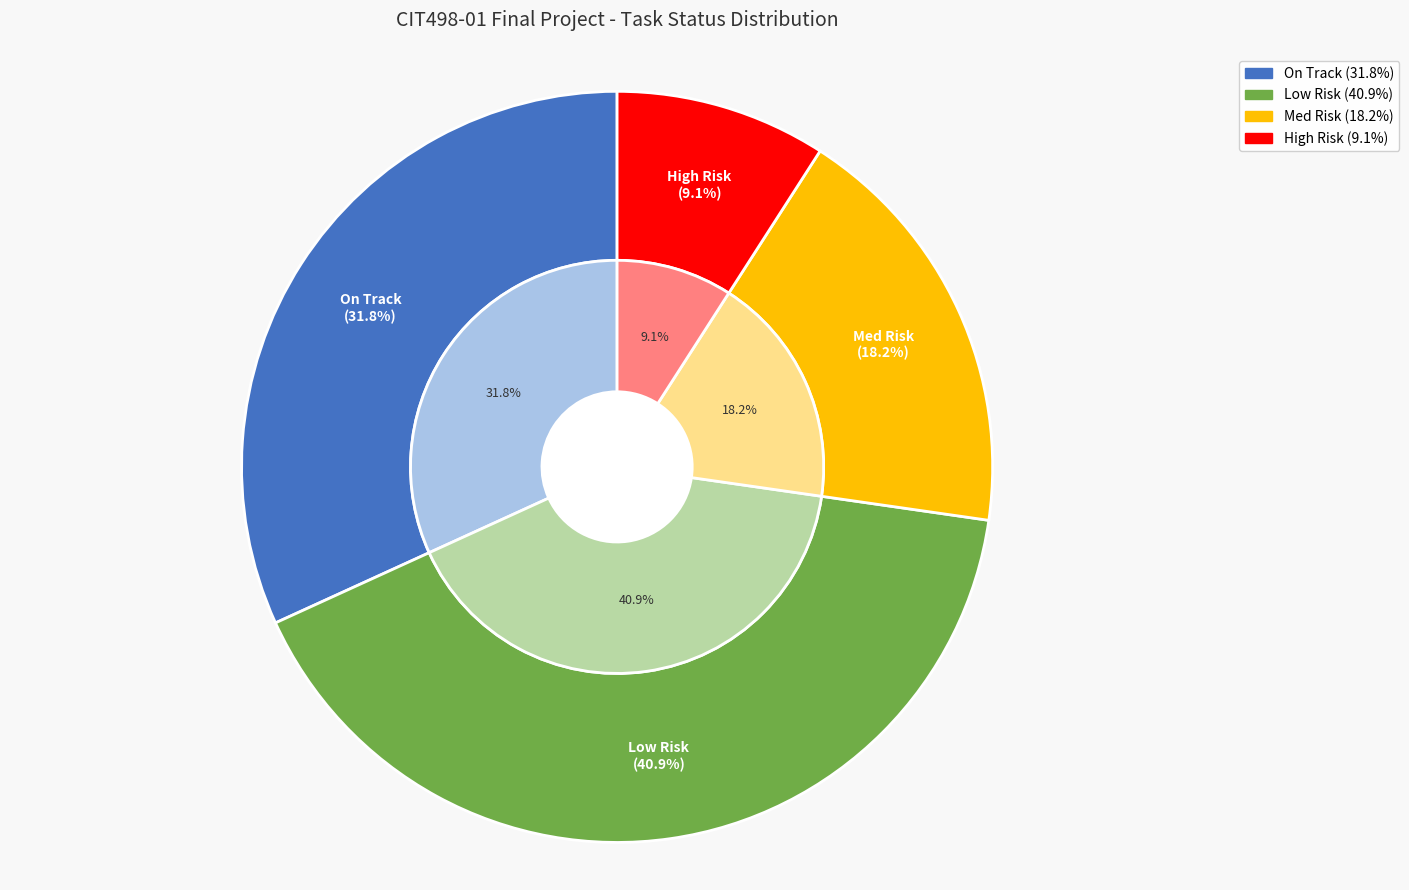

What portion of the pie excludes Med Risk?

81.8%